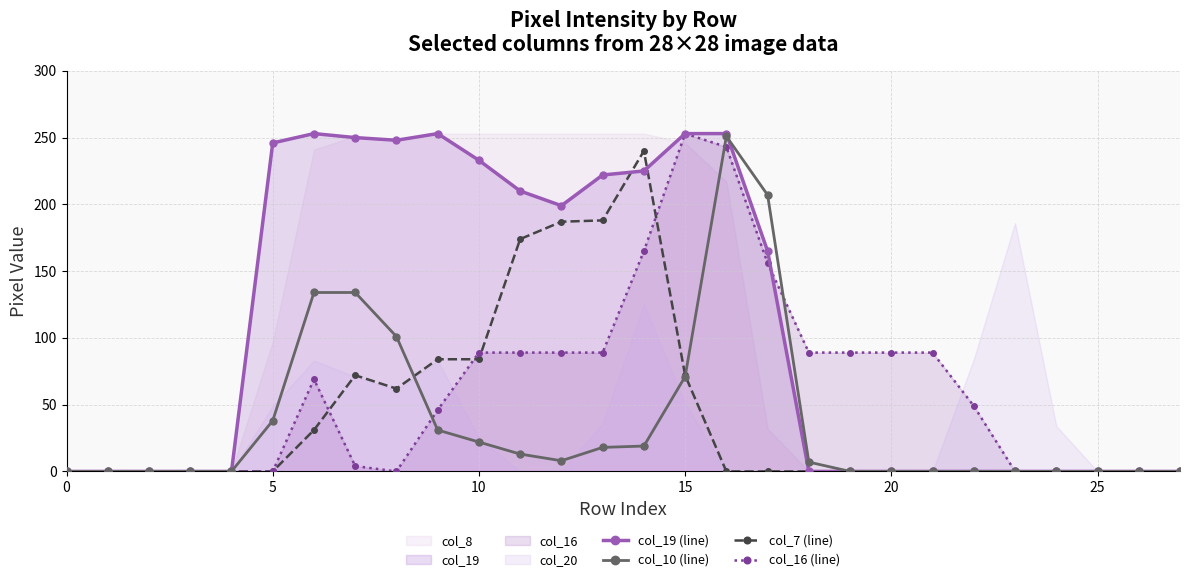

Between which two adjacent categories do col_7 (line) and col_10 (line) first intersect?

8 and 9